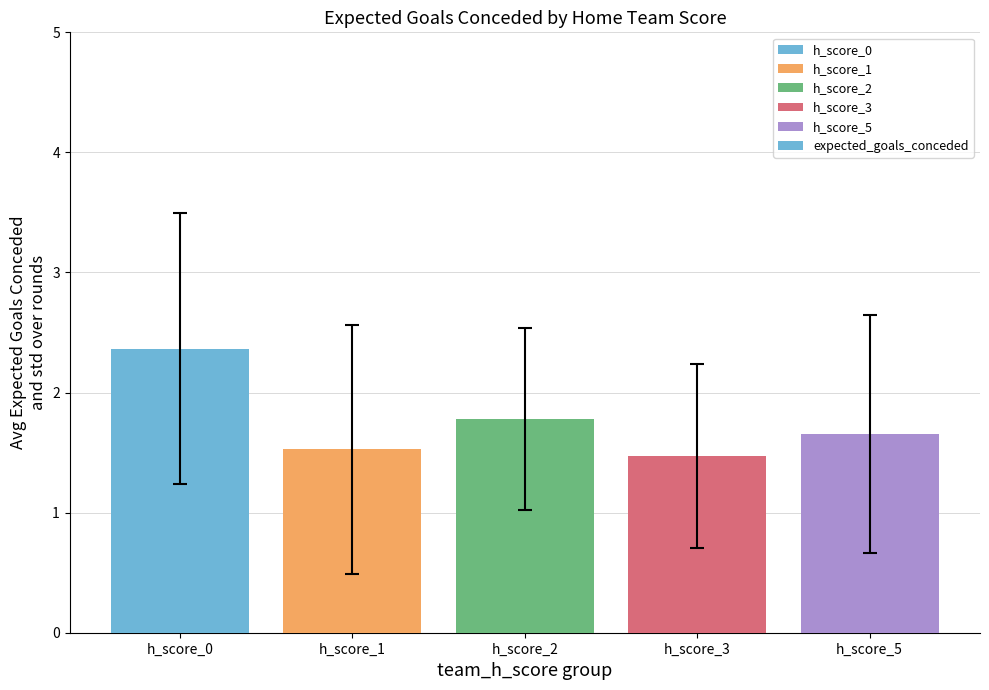

Count the values in the range 1 to 2.

4